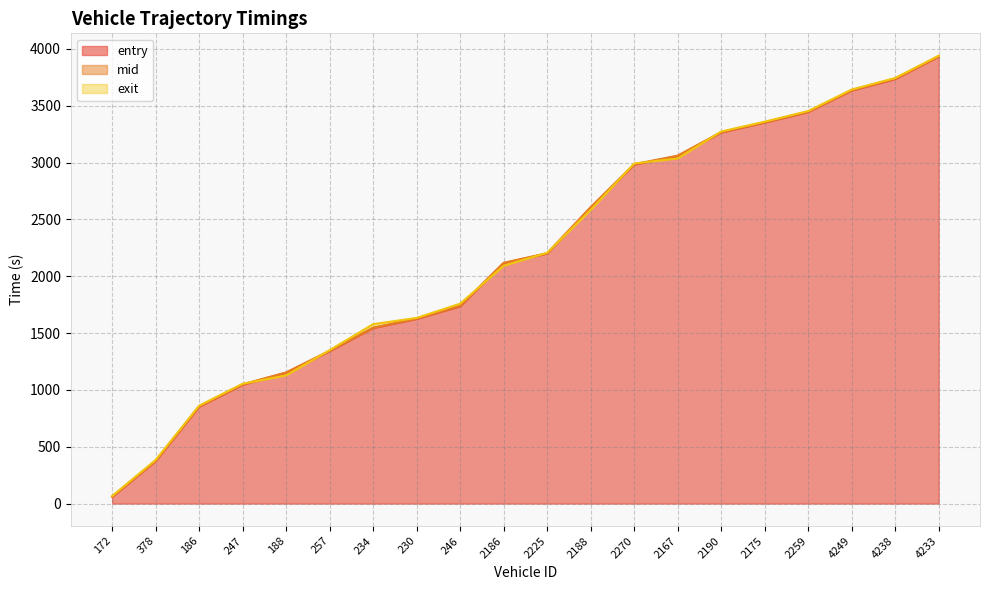

True or false: mid and entry intersect in this chart.

False